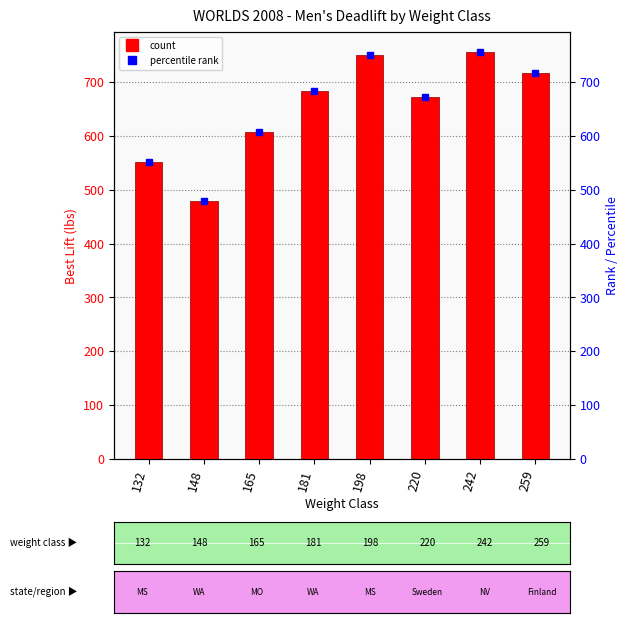

At which category does the chart reach its minimum across all series?

148